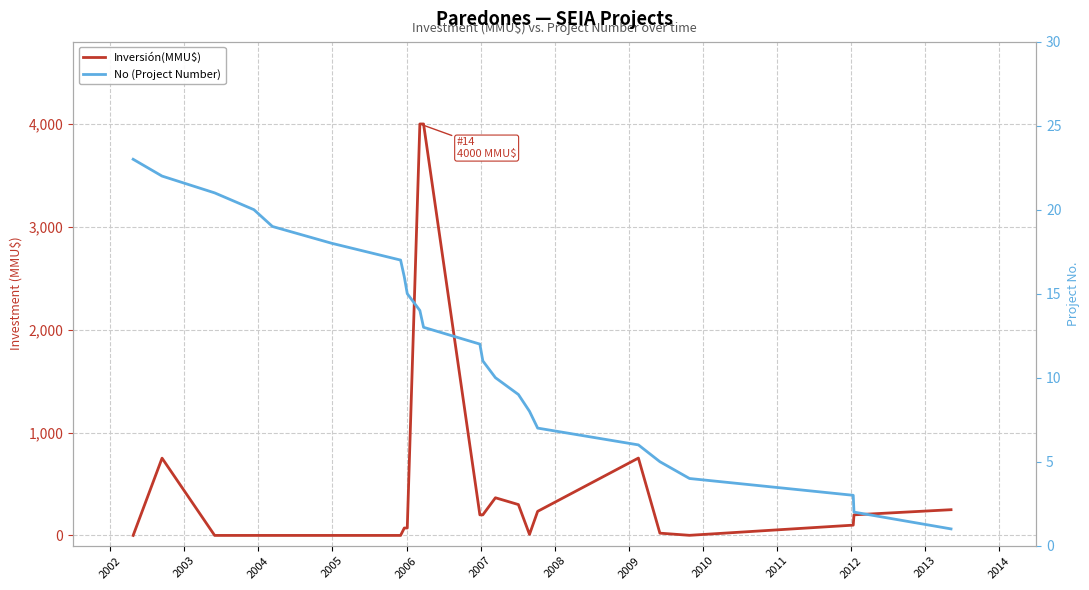

What is the difference between the maximum and minimum values in the Inversión(MMU$) series?

4000